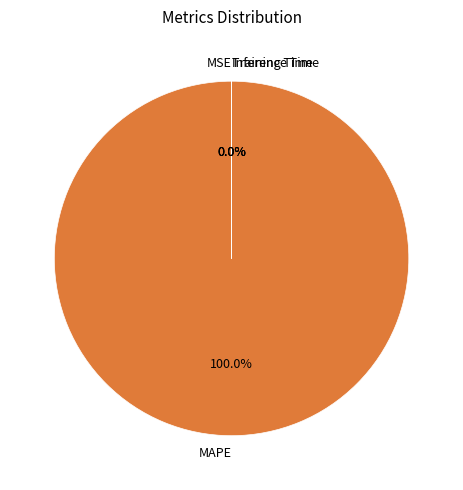

Which category has the biggest portion of the pie?

MAPE